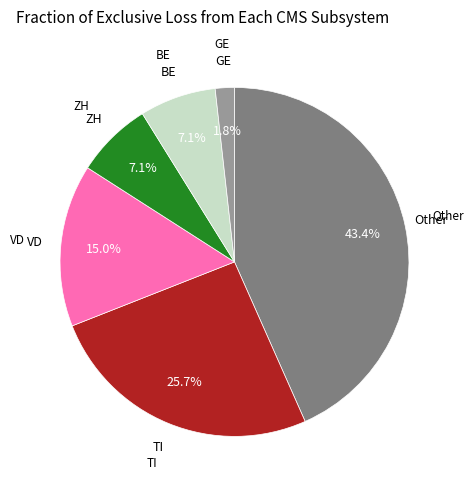

Does any single category account for the majority?

No